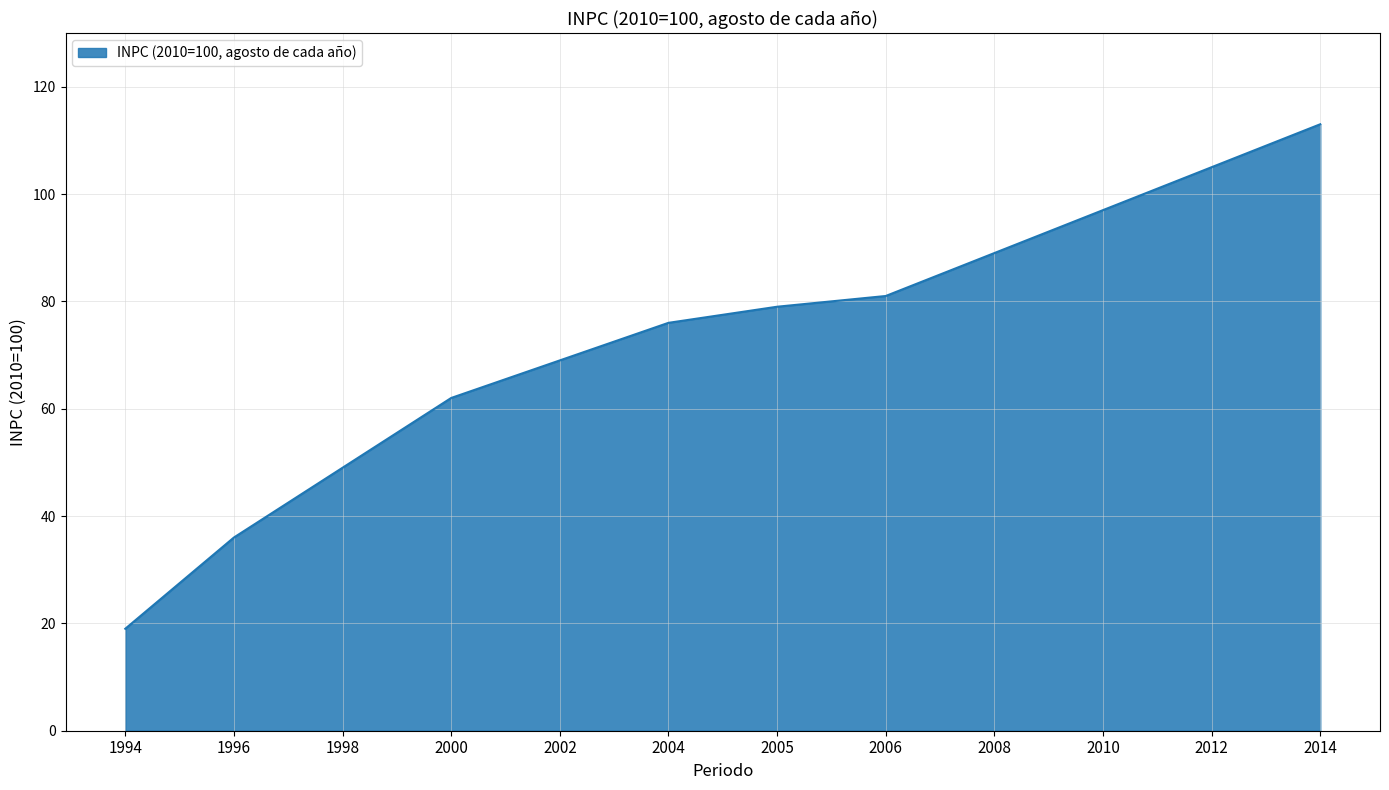

Does the chart display data point markers on the line(s)?

No